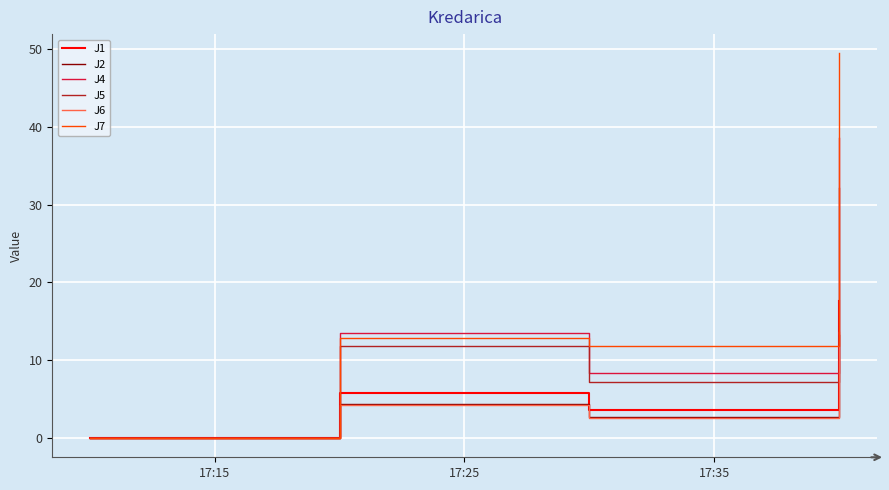

Which series has the largest range (max minus min)?

J7